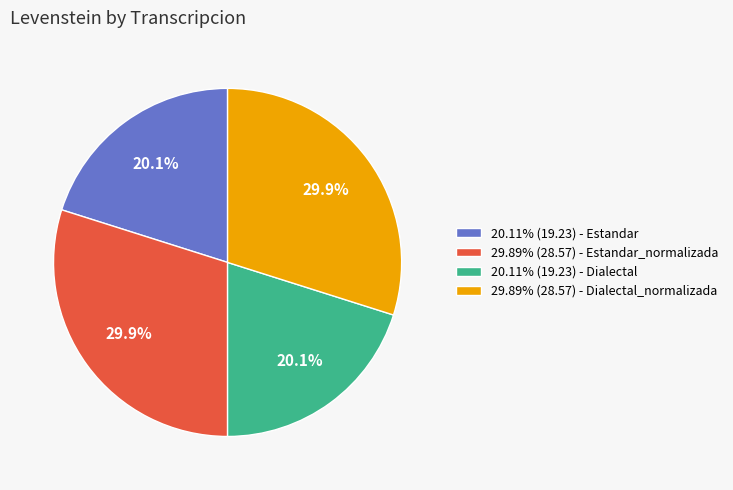

Is there any slice that represents more than half of the pie?

No